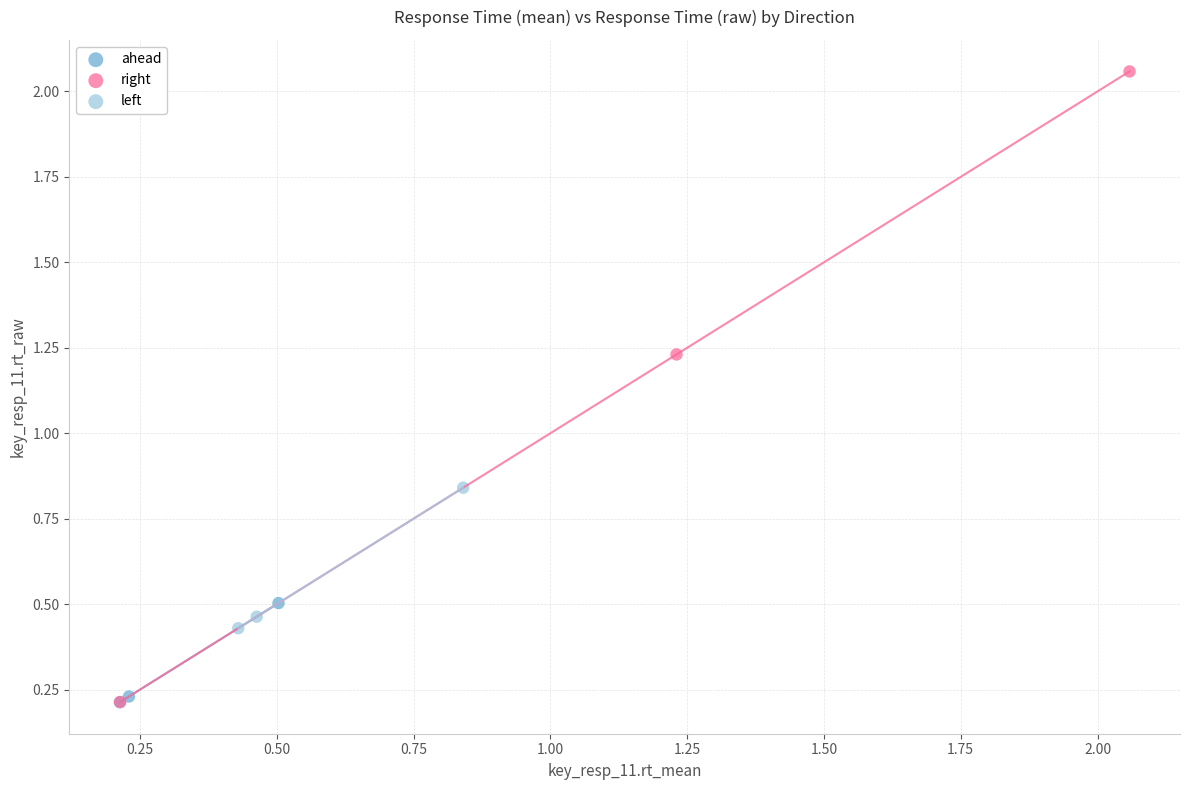

Which series contains the highest Y value?

right